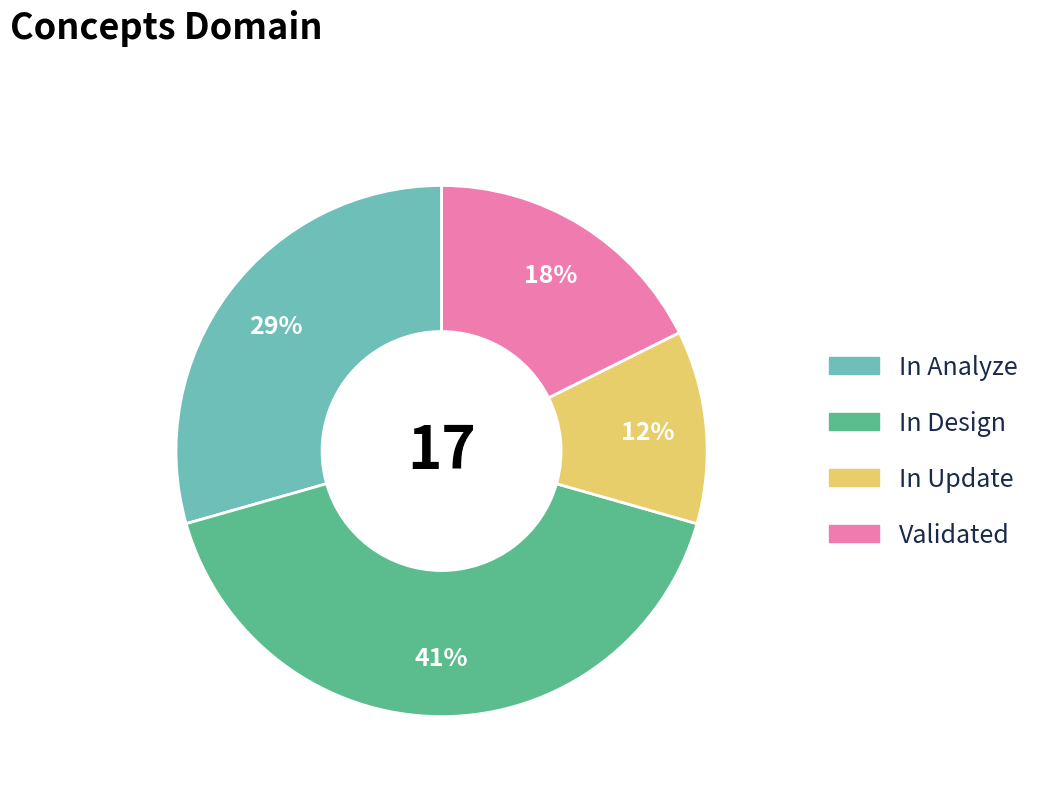

Which has a higher value, In Update or In Design?

In Design